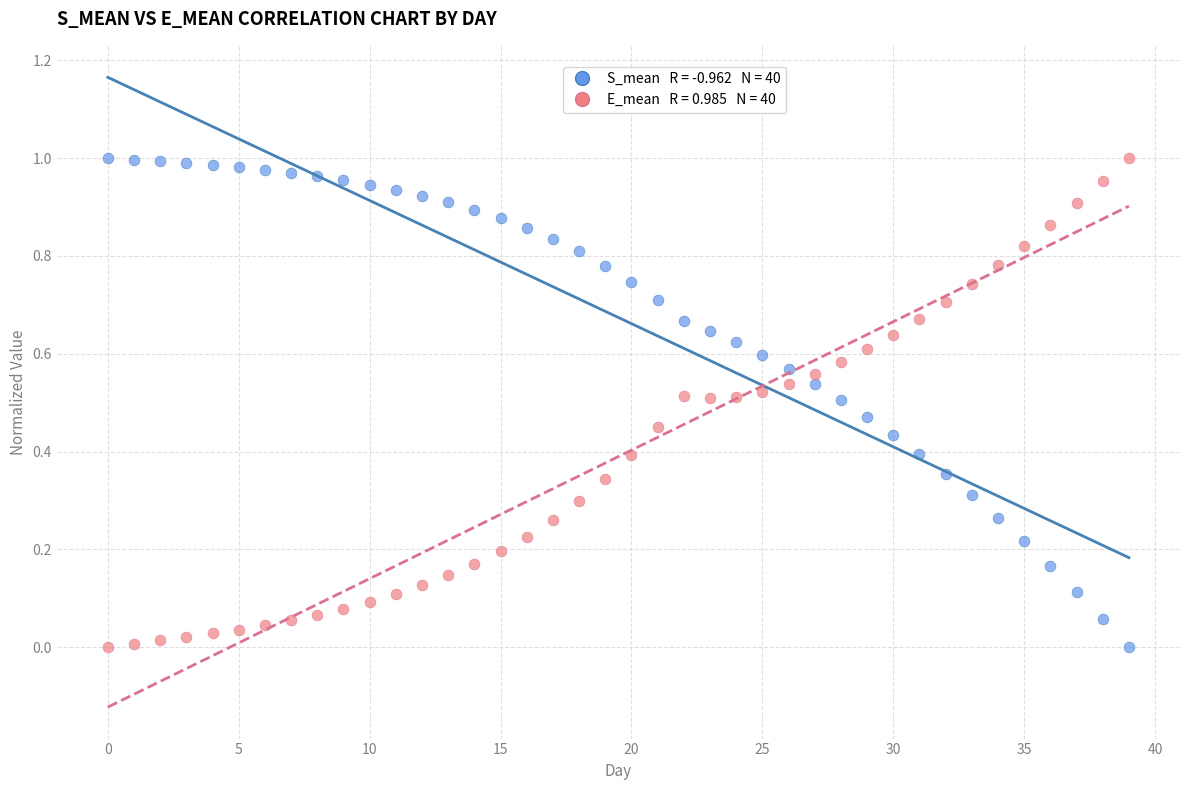

How many data points are displayed?

80